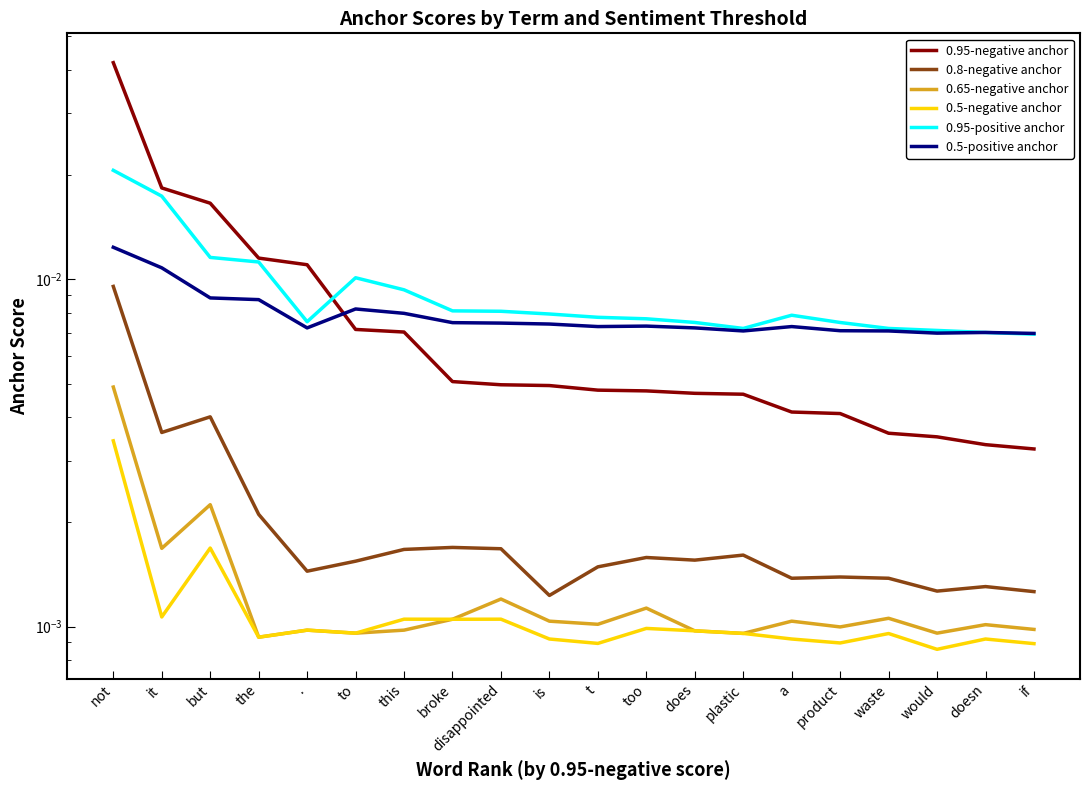

True or false: 0.95-negative anchor and 0.8-negative anchor intersect in this chart.

False